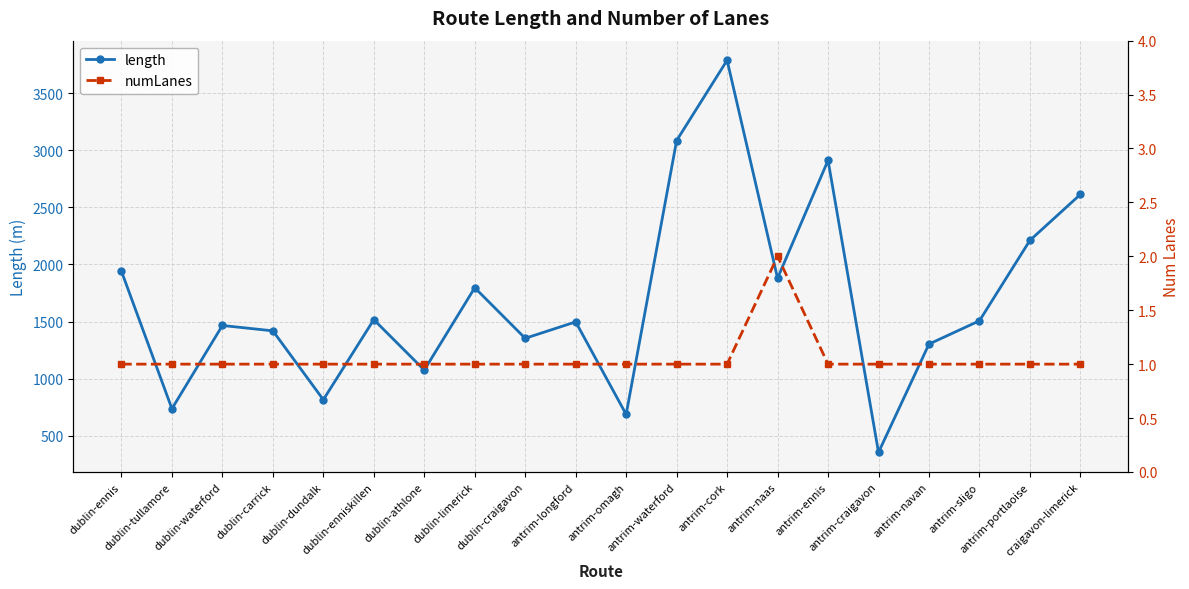

What are all the series names shown in the legend?

length, numLanes